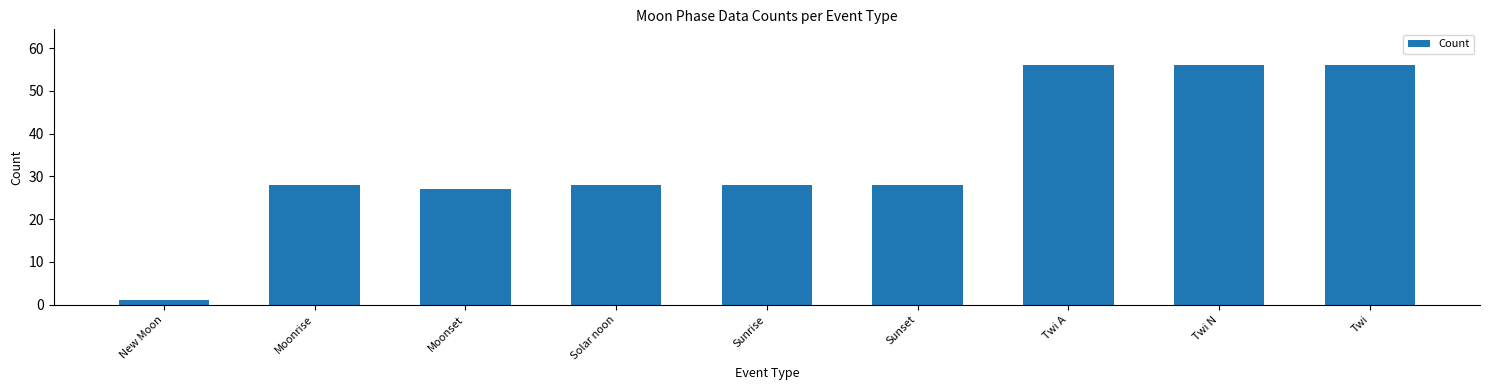

What is the difference between the maximum and minimum values?

55